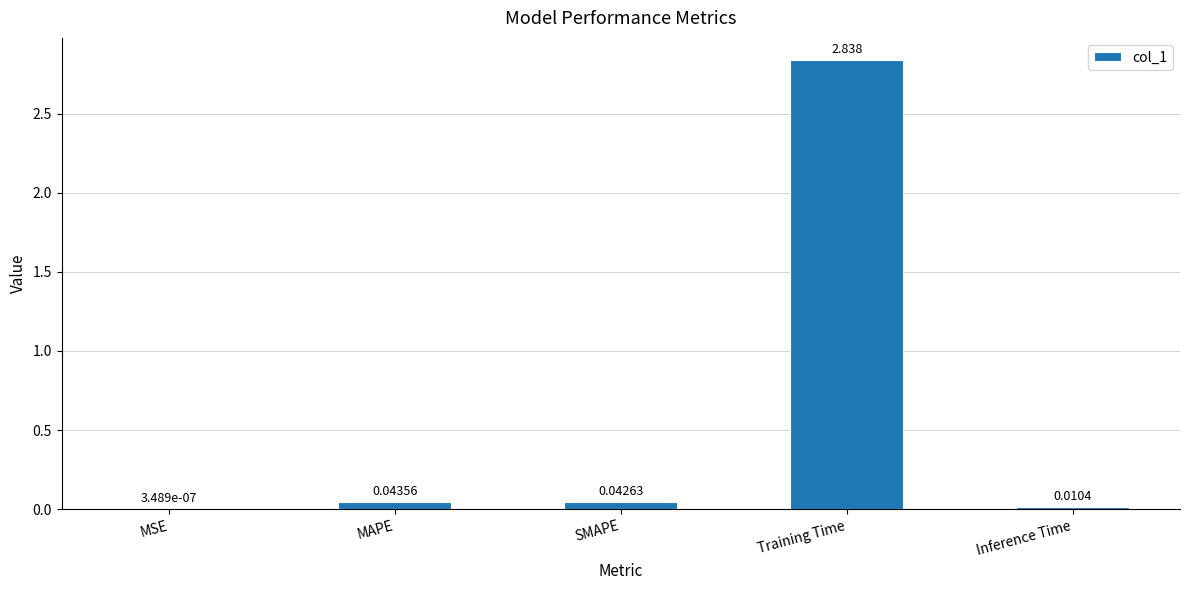

Which label corresponds to the largest value in the chart?

Training Time